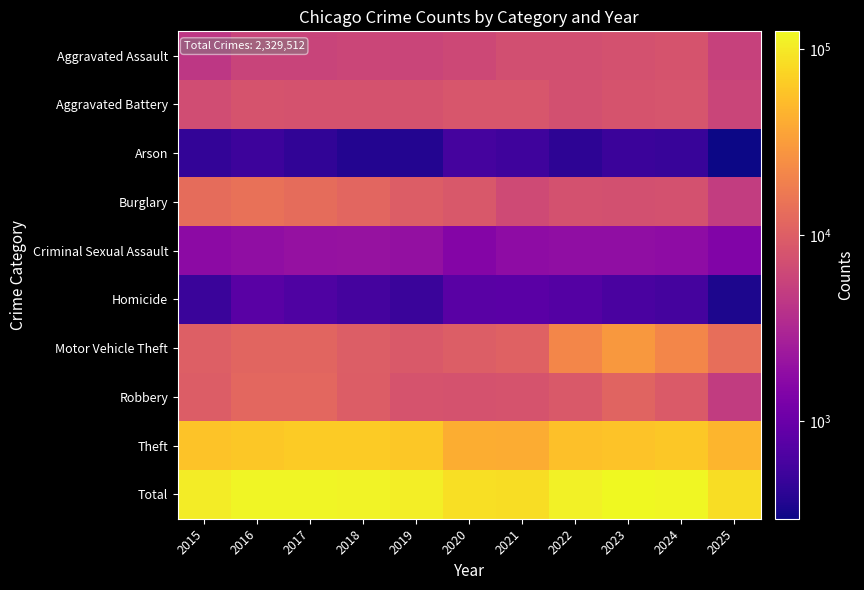

What is the total value across all series at 2018?

226916